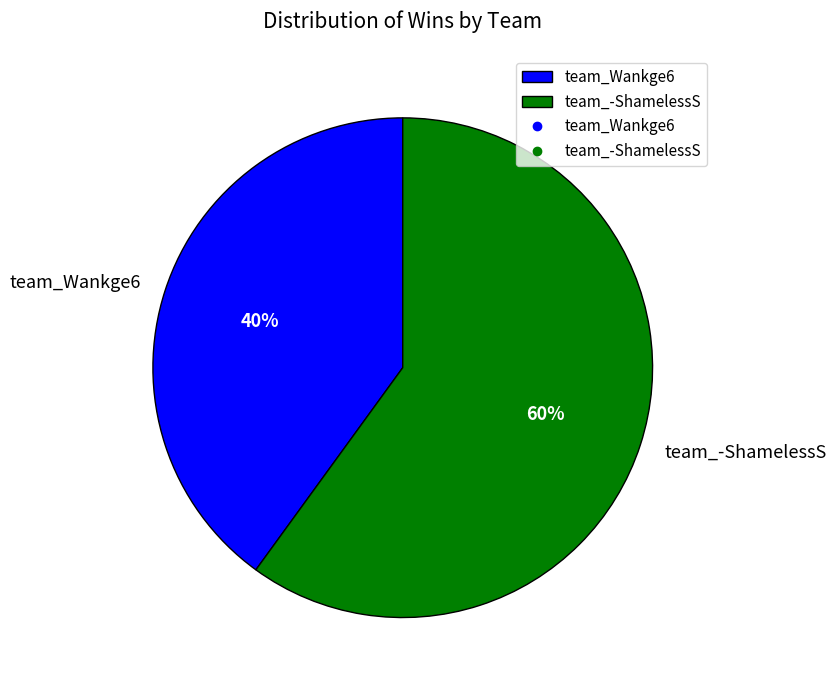

Does any single category account for the majority?

Yes